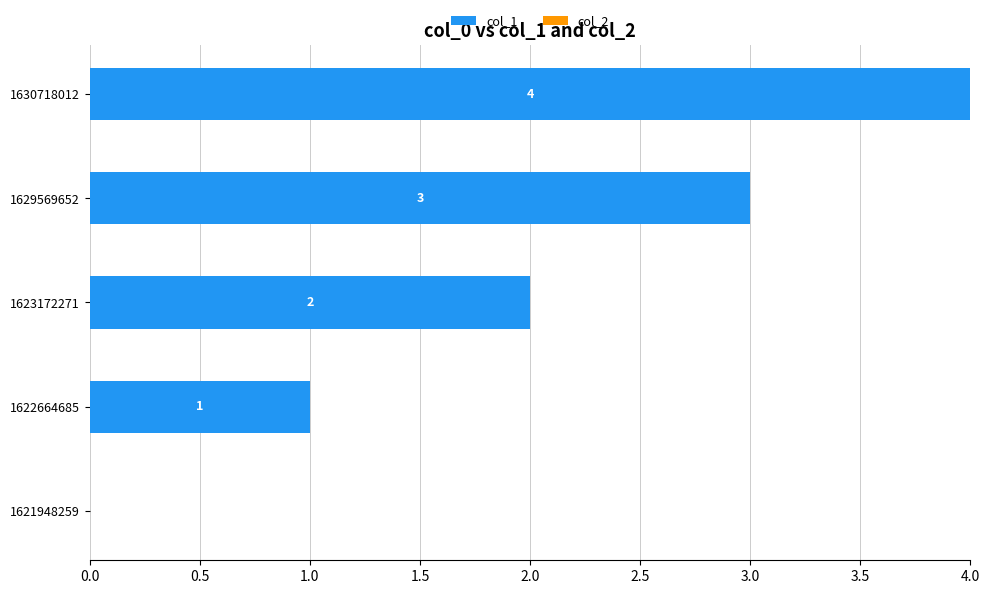

Is it true that the value at 1630718012 is 6?

False